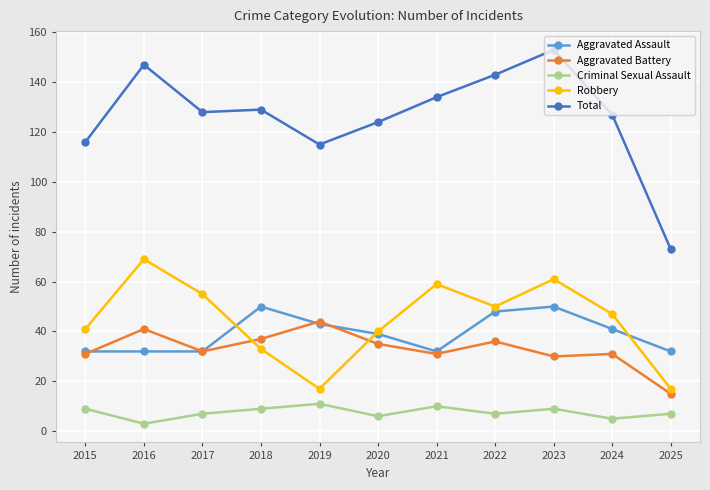

What is the difference between the maximum and second lowest values in the Robbery series?

52